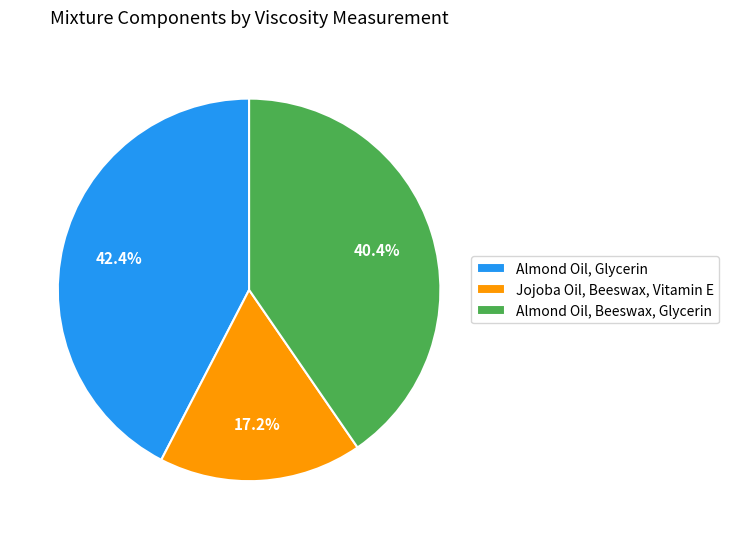

Approximately how many times larger is the value at Almond Oil, Beeswax, Glycerin compared to Almond Oil, Glycerin?

1.0